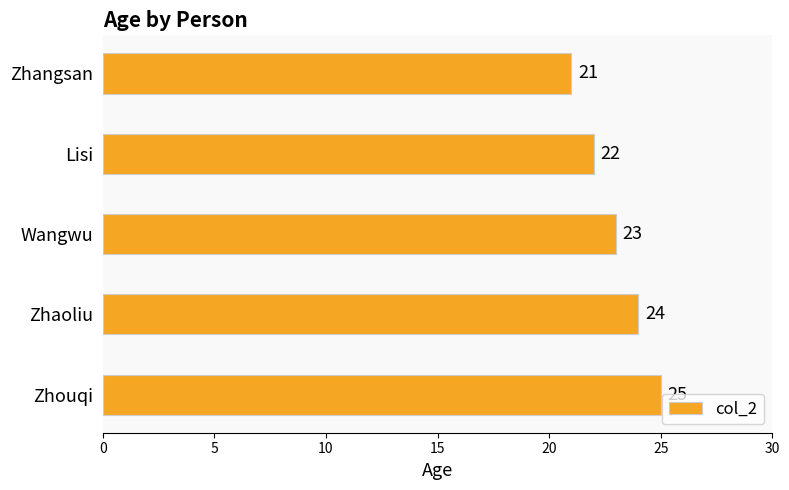

What is the difference between the maximum and second lowest values?

3